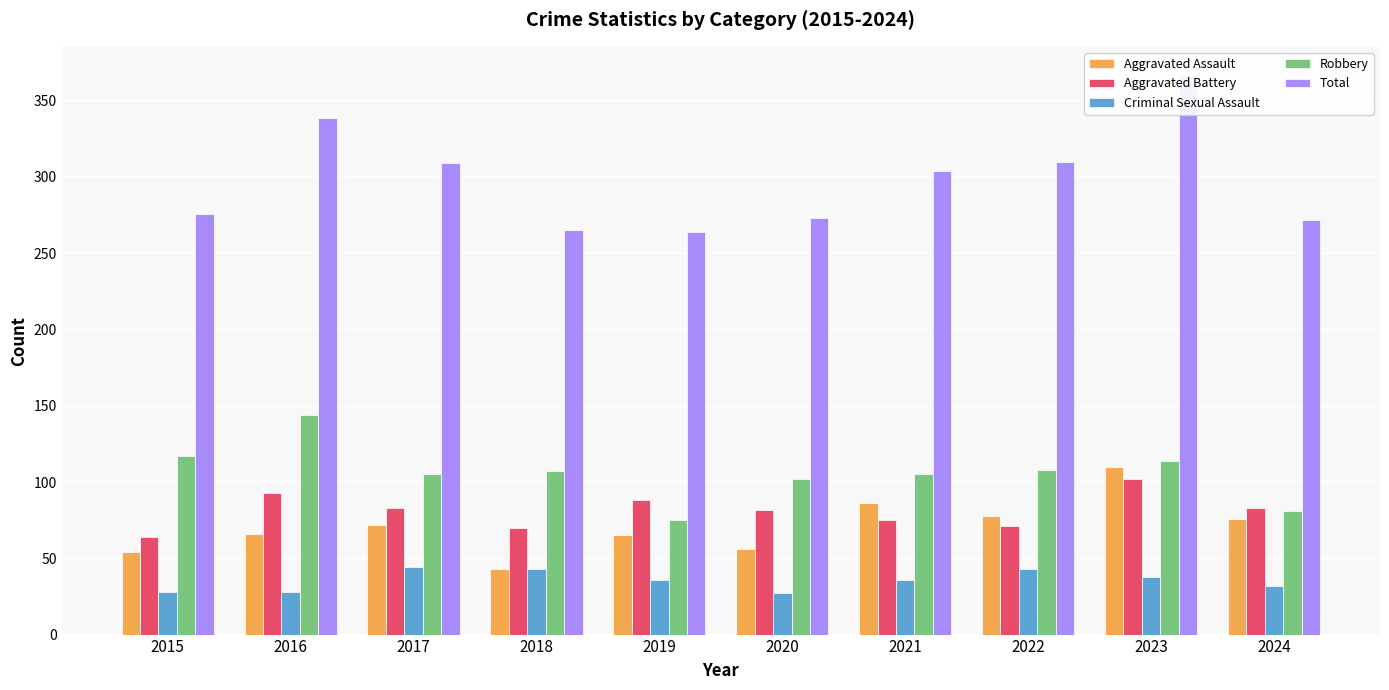

What is the smallest value displayed?

27